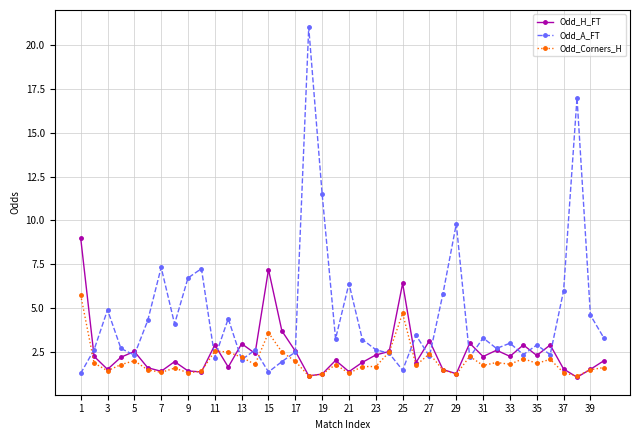

What is the value of the Odd_H_FT point at the 32nd from the left?

2.6